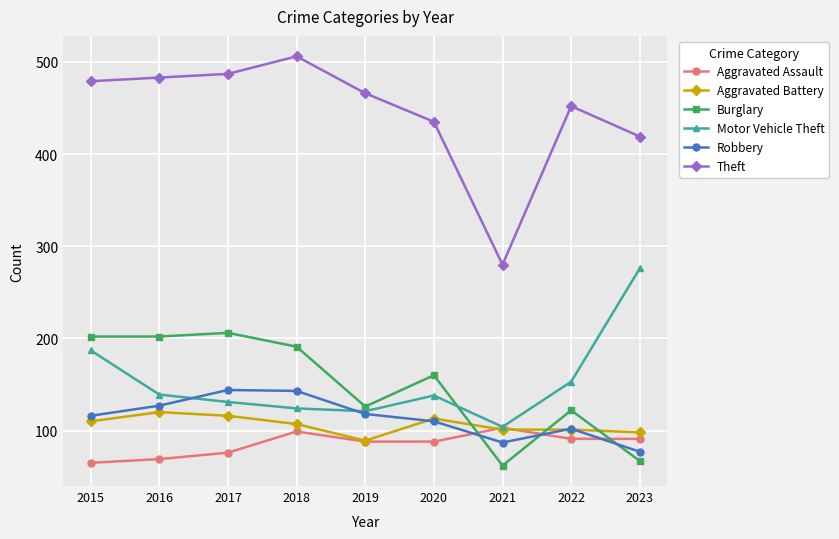

Which series has the largest range (max minus min)?

Theft